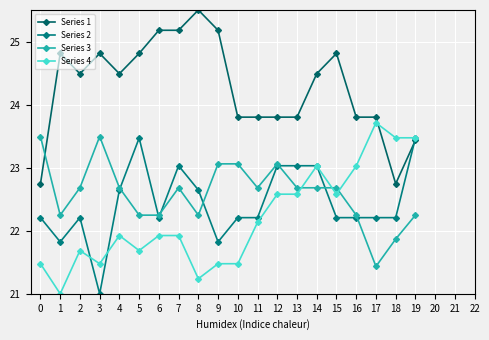

What is the sum of the Series 3 values at 6 and 1?

44.5